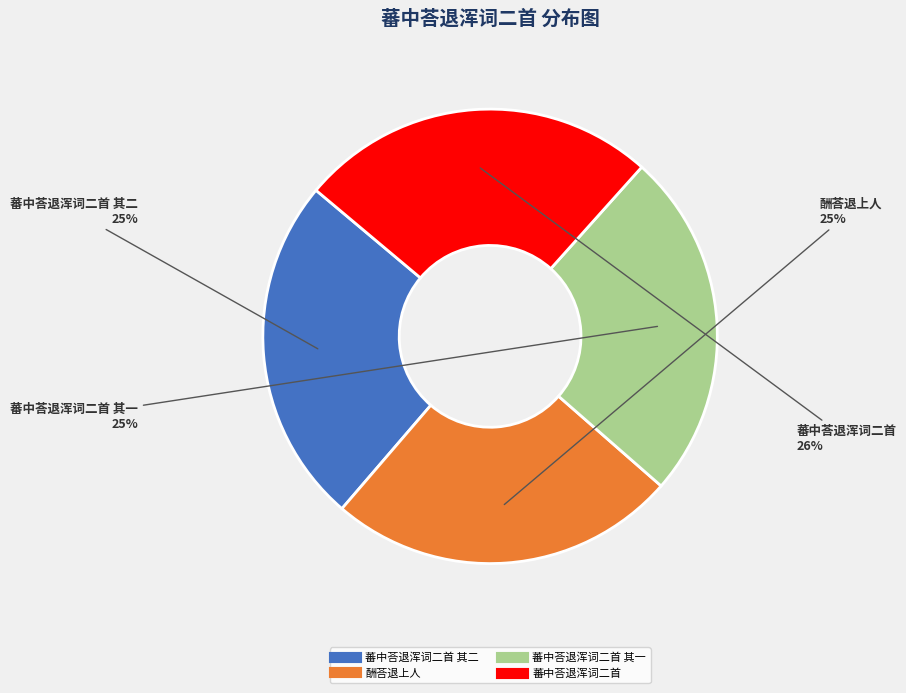

To the nearest percent, what is the average slice percentage?

25%